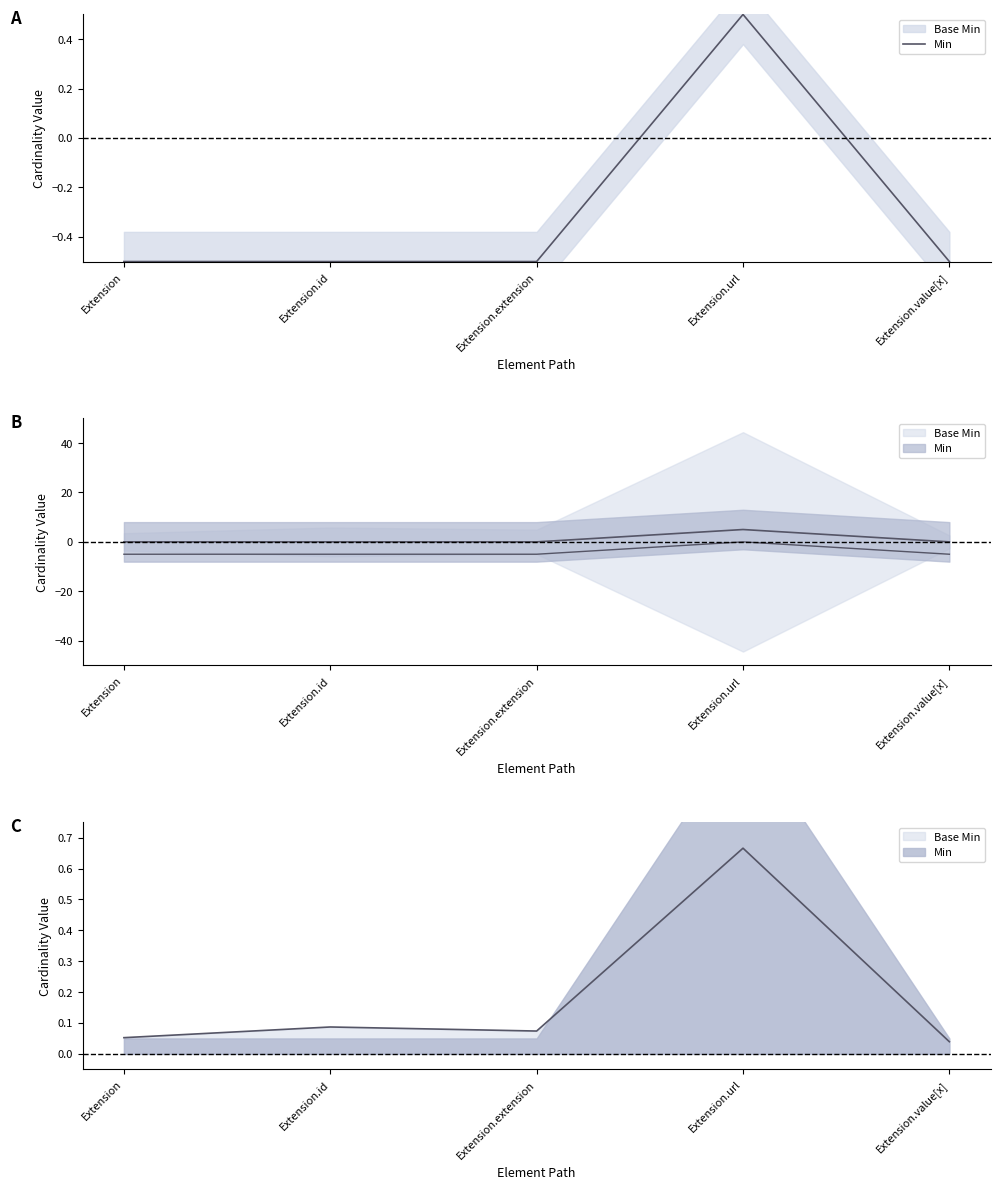

What is the value of the 3rd point from the left?

-0.5